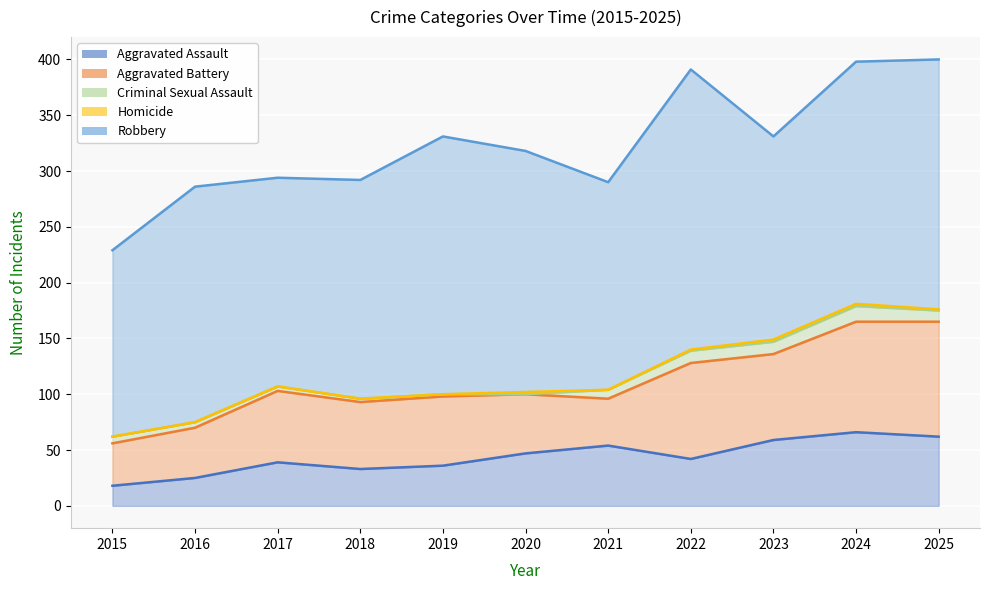

True or false: Aggravated Battery and Homicide intersect in this chart.

False